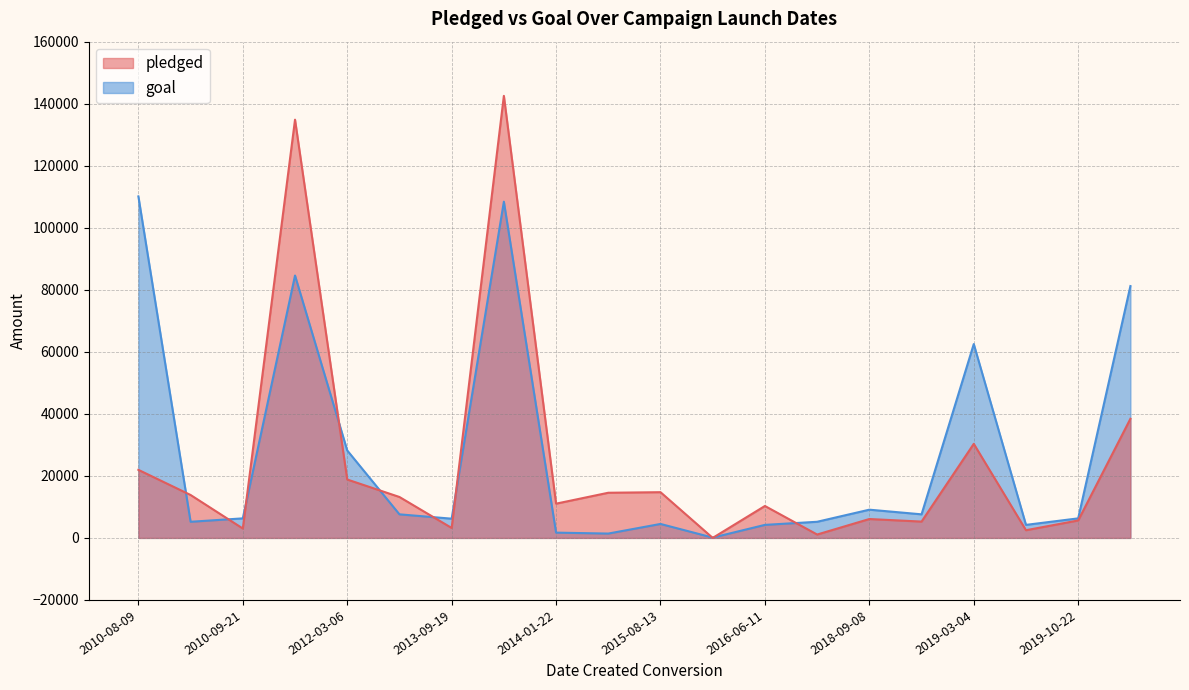

Read the pledged value at 2019-08-11, to the nearest 10.

2480